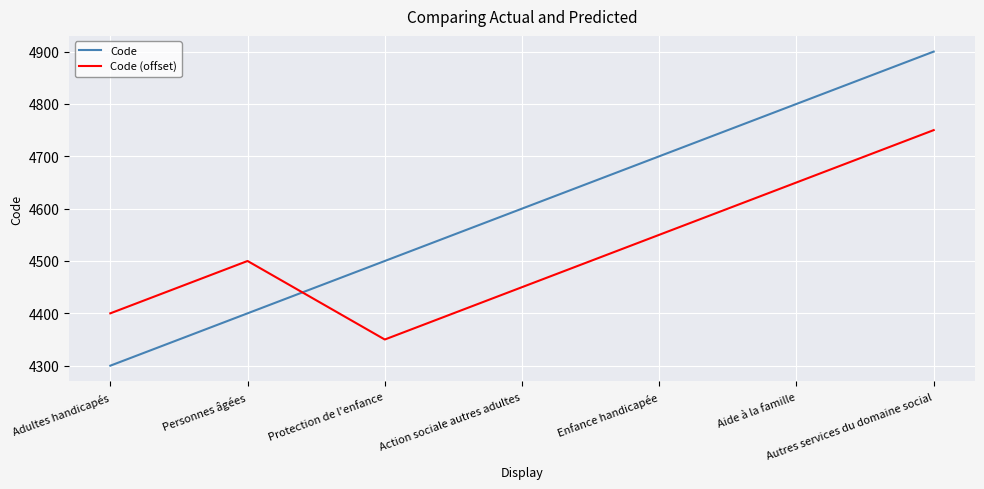

Is it true that Code equals 5995 at Personnes âgées?

False